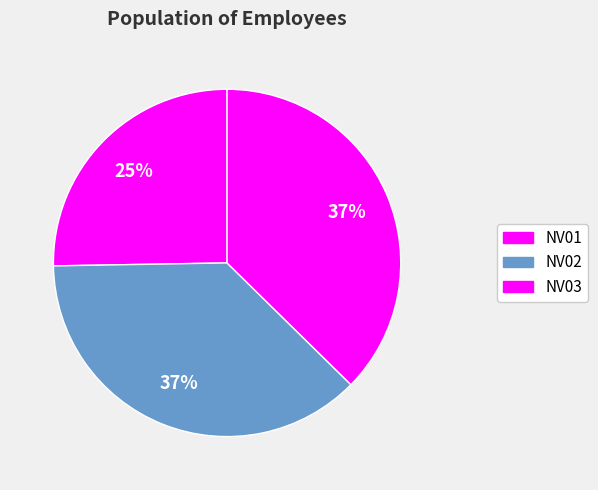

How many slices are in this pie chart?

3